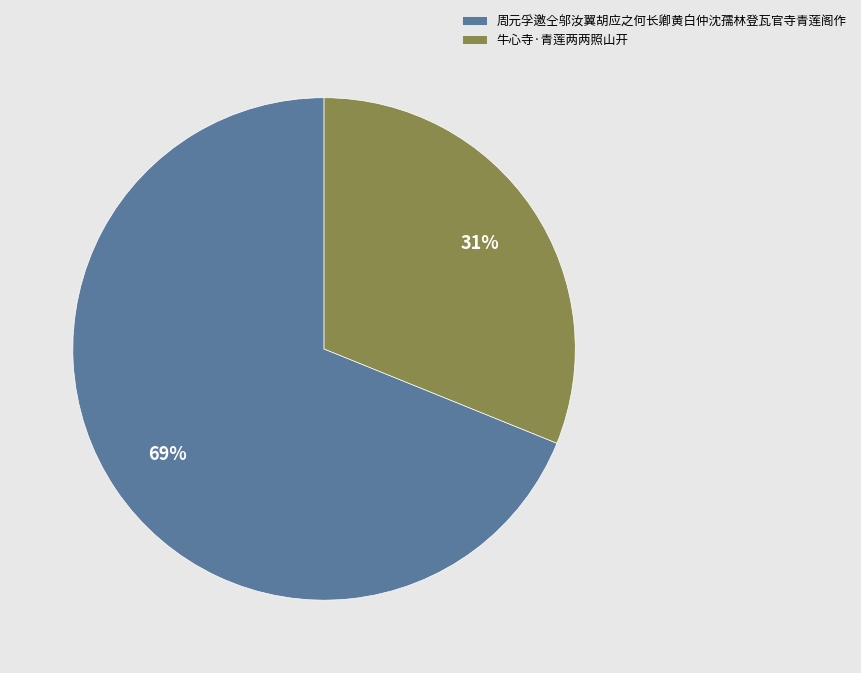

Combined, do 牛心寺·青莲两两照山开 and 周元孚邀仝邬汝翼胡应之何长卿黄白仲沈孺林登瓦官寺青莲阁作 account for over 50%?

Yes